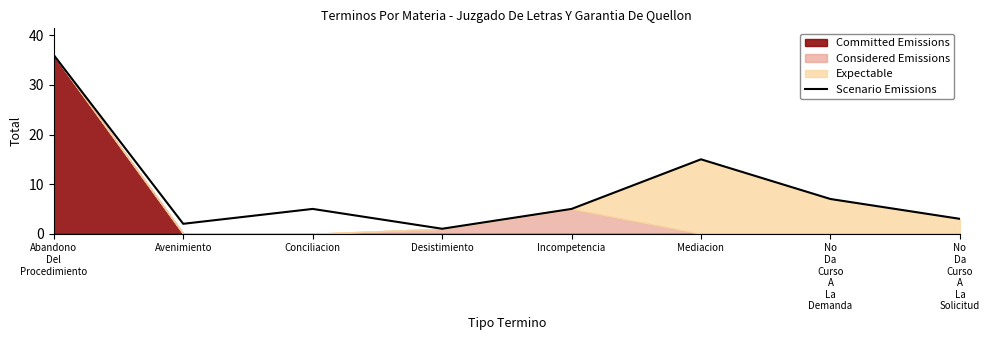

How many interior local peaks (higher than both neighbors) does the data have?

2